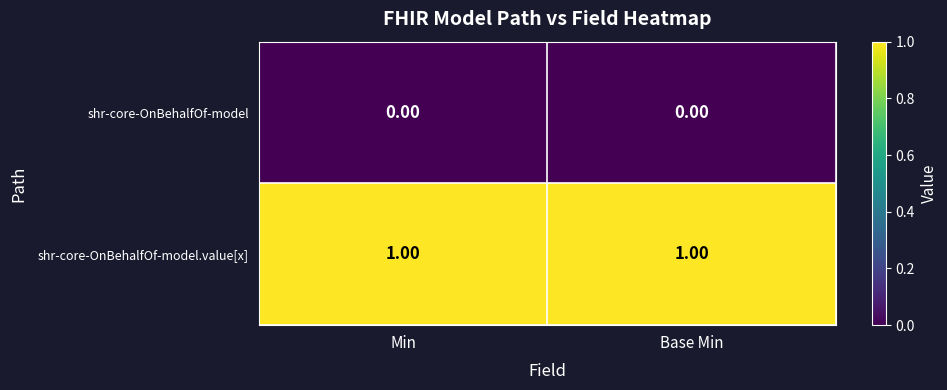

Is the value of shr-core-OnBehalfOf-model at Min greater than the value of shr-core-OnBehalfOf-model.value[x] at Base Min?

No